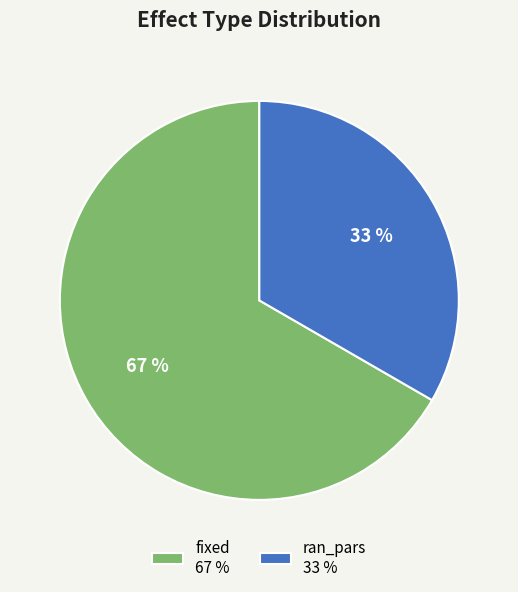

Is fixed the majority of the pie?

Yes